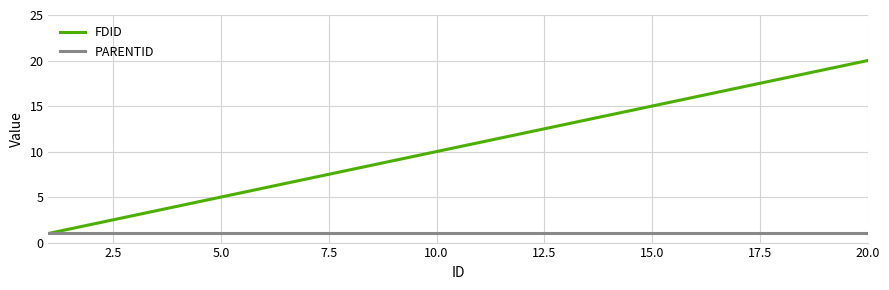

What is the maximum value for FDID?

20